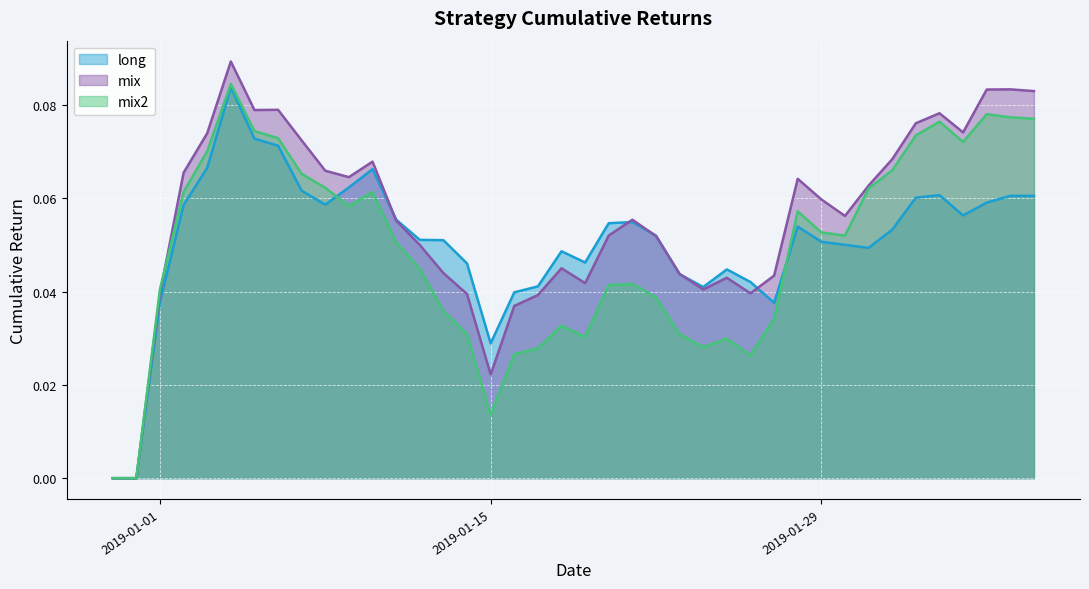

Reading left to right, list all the values displayed in this chart.

long: 0.0	0.0	0.0	0.1	0.1	0.1	0.1	0.1	0.1	0.1	0.1	0.1	0.1	0.1	0.1	0.0	0.0	0.0	0.0	0.0	0.0	0.1	0.1	0.1	0.0	0.0	0.0	0.0	0.0	0.1	0.1	0.1	0.0	0.1	0.1	0.1	0.1	0.1	0.1	0.1
mix: 0.0	0.0	0.0	0.1	0.1	0.1	0.1	0.1	0.1	0.1	0.1	0.1	0.1	0.0	0.0	0.0	0.0	0.0	0.0	0.0	0.0	0.1	0.1	0.1	0.0	0.0	0.0	0.0	0.0	0.1	0.1	0.1	0.1	0.1	0.1	0.1	0.1	0.1	0.1	0.1
mix2: 0.0	0.0	0.0	0.1	0.1	0.1	0.1	0.1	0.1	0.1	0.1	0.1	0.1	0.0	0.0	0.0	0.0	0.0	0.0	0.0	0.0	0.0	0.0	0.0	0.0	0.0	0.0	0.0	0.0	0.1	0.1	0.1	0.1	0.1	0.1	0.1	0.1	0.1	0.1	0.1